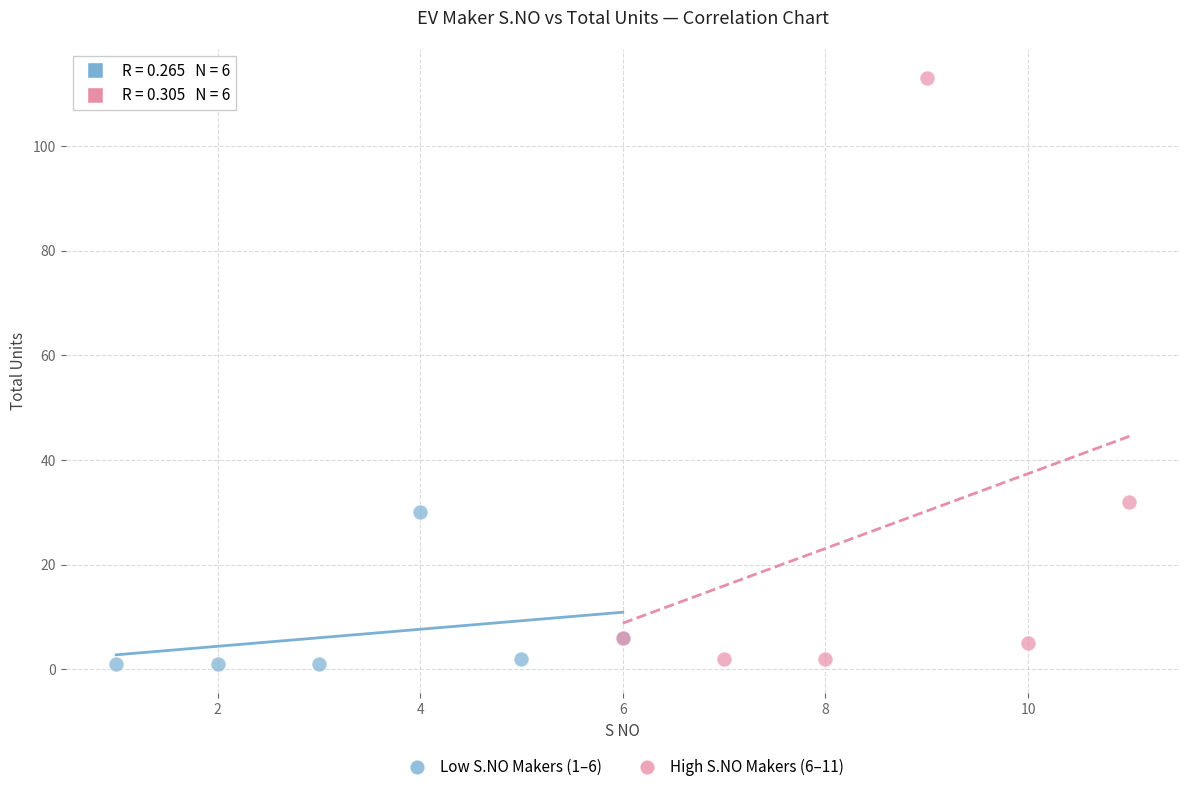

Which series reaches the maximum Y coordinate?

High S.NO Makers (6–11)